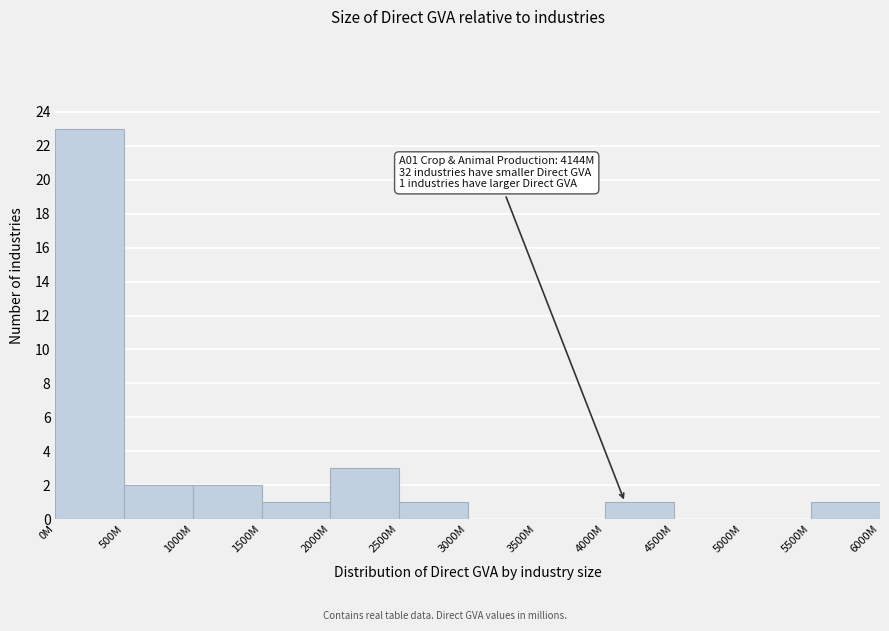

Reading left to right, extract all data points from this chart.

0M=23	500M=2	1000M=2	1500M=1	2000M=3	2500M=1	3000M=0	3500M=0	4000M=1	4500M=0	5000M=0	5500M=1